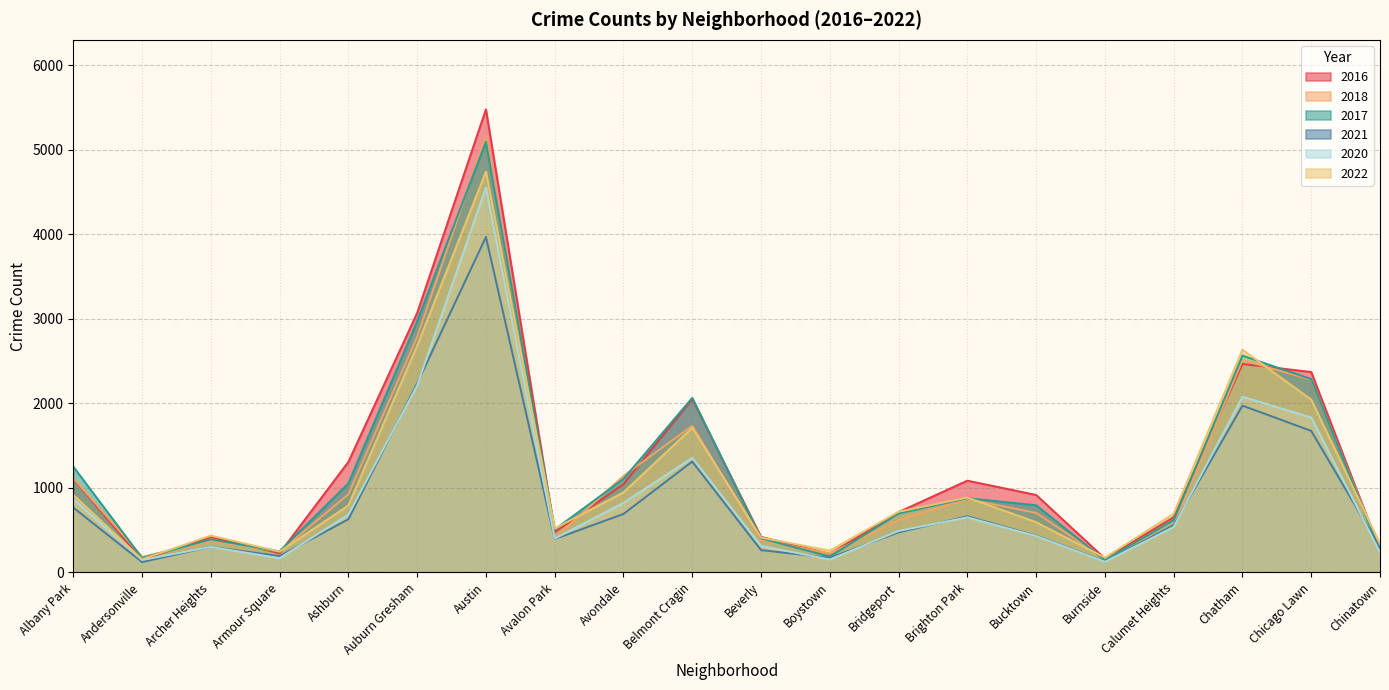

Does the chart have visible grid lines?

Yes